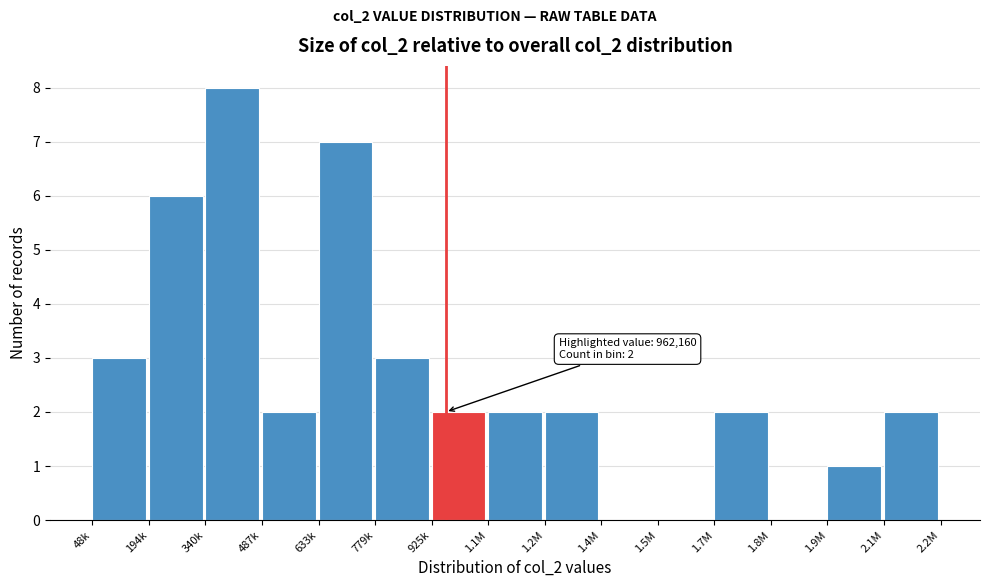

What is the sum of all values?

40